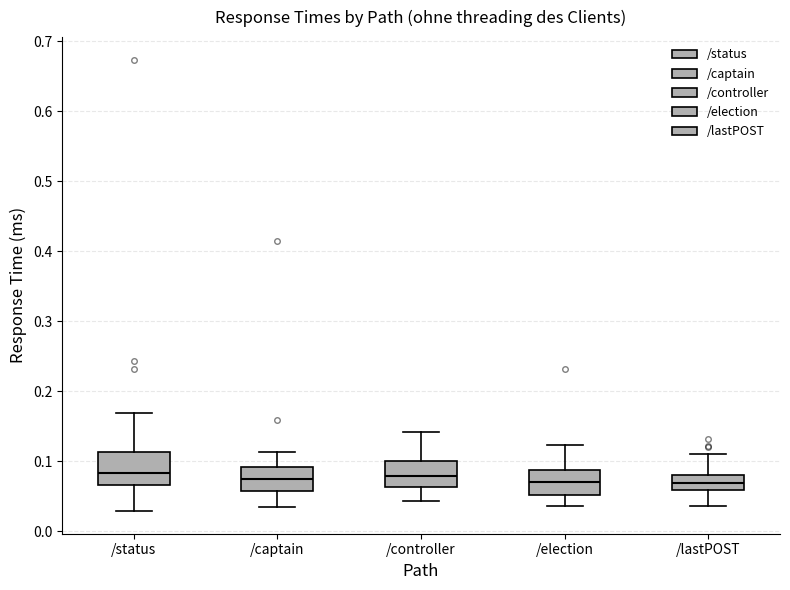

Reading left to right, read every box against the y-axis: the position of its median line, the range the box covers, and the ends of its whiskers. The values are not printed on the chart, so give them approximately, as read against the axis.

/status: median 0.08, box 0.07 to 0.11, whiskers 0.03 to 0.17
/captain: median 0.08, box 0.06 to 0.09, whiskers 0.03 to 0.11
/controller: median 0.08, box 0.06 to 0.10, whiskers 0.04 to 0.14
/election: median 0.07, box 0.05 to 0.09, whiskers 0.04 to 0.12
/lastPOST: median 0.07, box 0.06 to 0.08, whiskers 0.04 to 0.11